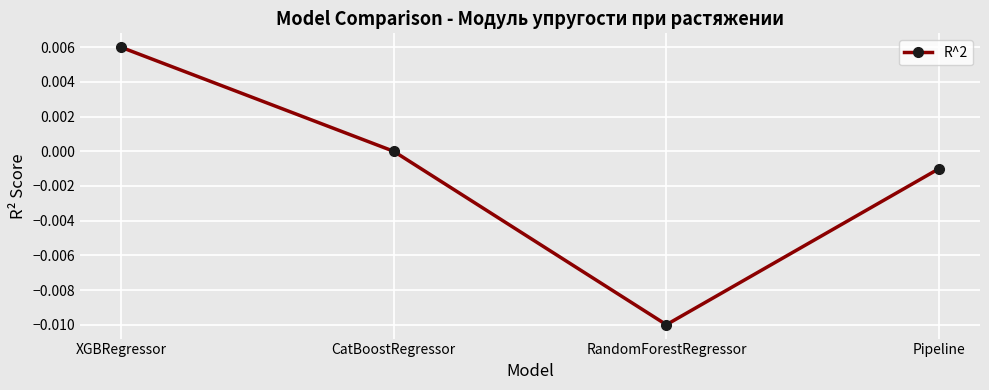

How many data points does each series have?

4